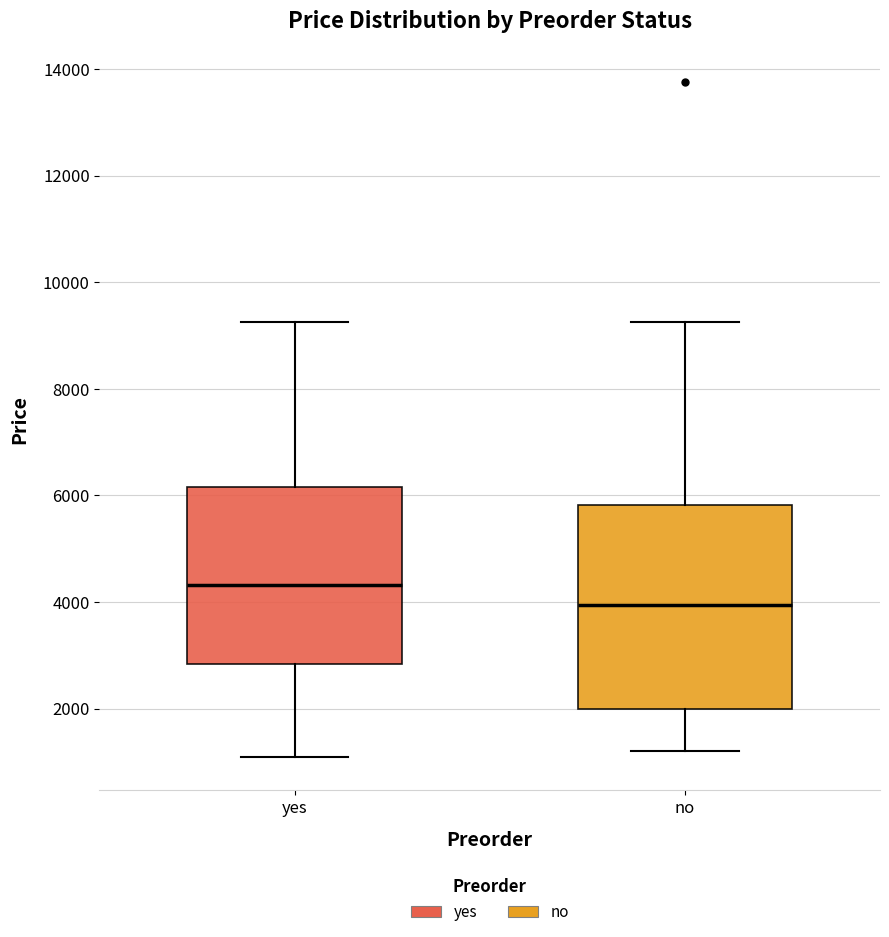

Reading left to right, transcribe this box plot: for each box, give where its median line is, the range the box spans, and where its two whiskers end, as read against the y-axis. The values are not printed on the chart, so give them approximately, as read against the axis.

yes: median 4400, box 2800 to 6200, whiskers 1200 to 9200
no: median 4000, box 2000 to 5800, whiskers 1200 to 9200